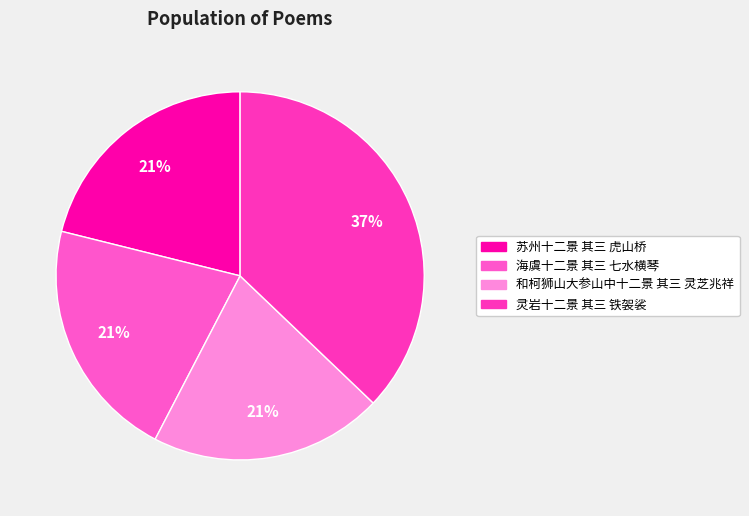

What is the smallest slice in the pie chart?

和柯狮山大参山中十二景 其三 灵芝兆祥